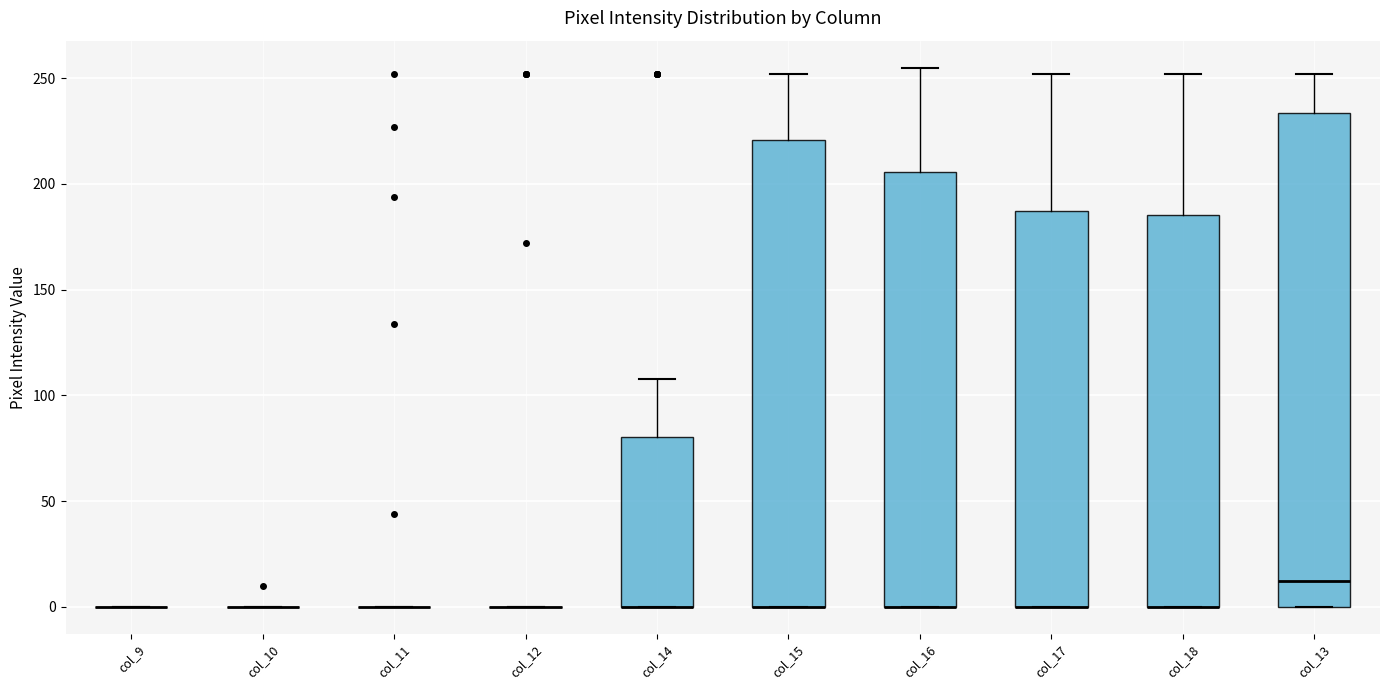

Where is the lower edge of the box for col_15 on the y-axis? The values are not printed on the chart, so give them approximately, as read against the axis.

0